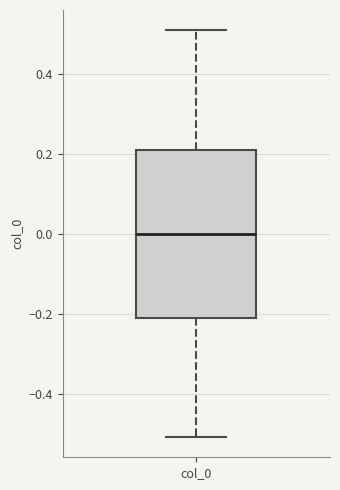

Where is the upper edge of the box for col_0 on the y-axis? The values are not printed on the chart, so give them approximately, as read against the axis.

0.2